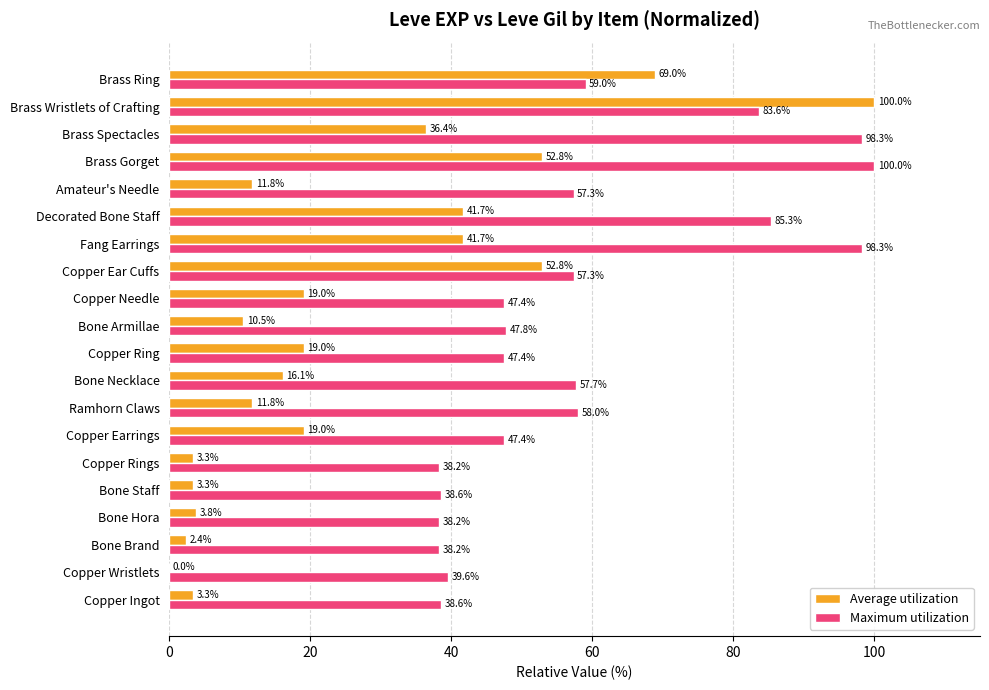

Where is Maximum utilization nearest to the value 69?

Brass Ring